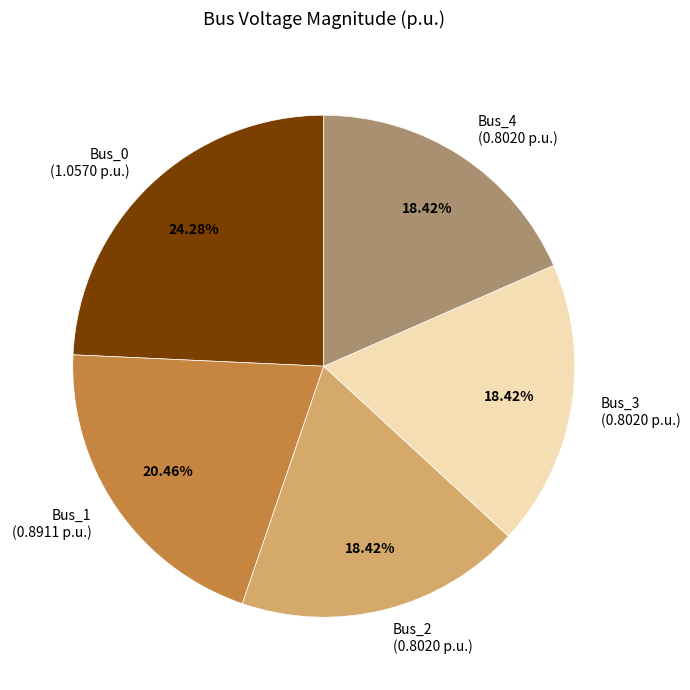

Is Bus_3 the majority of the pie?

No